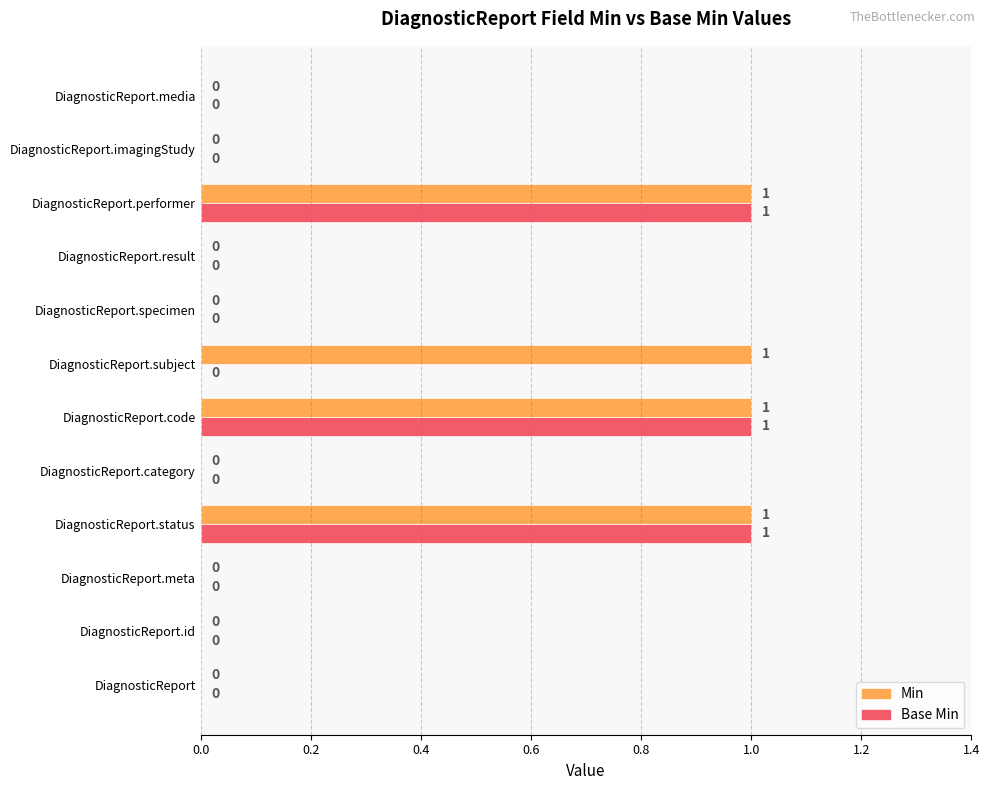

Which series has the largest total across all categories?

Min